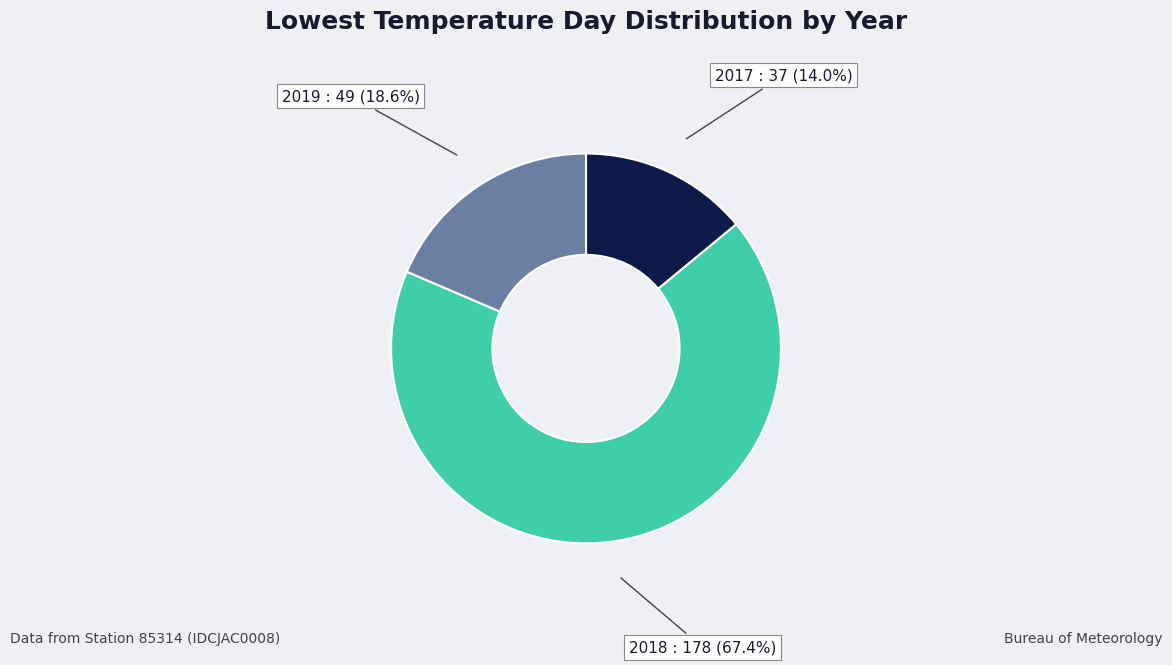

Does any single category account for the majority?

Yes